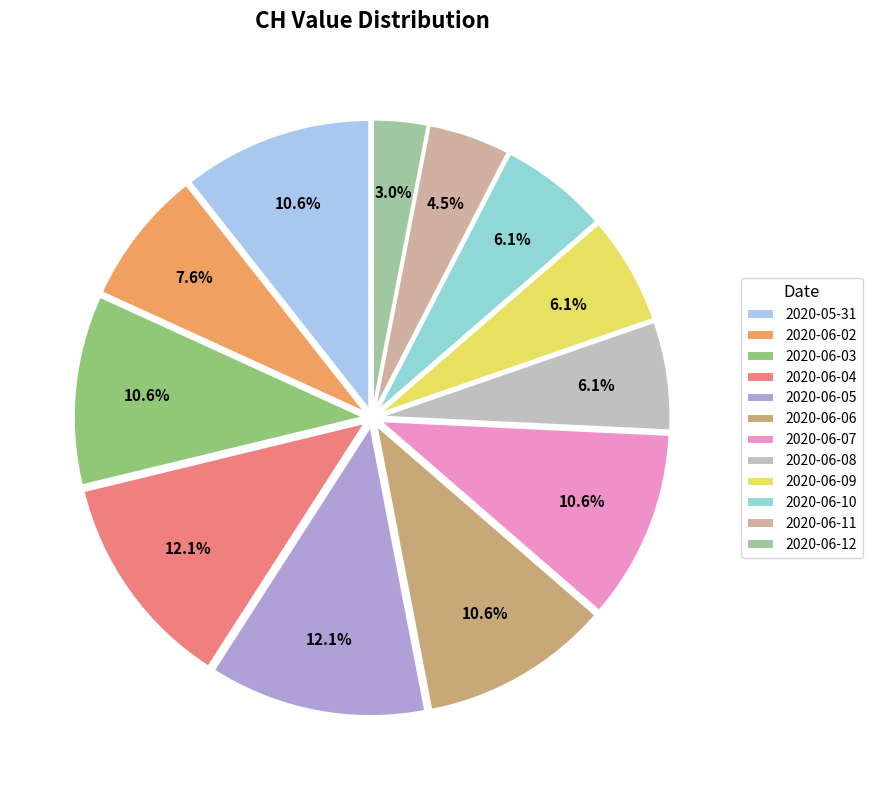

To the nearest percent, what is the difference between the largest and smallest slice percentages?

9%